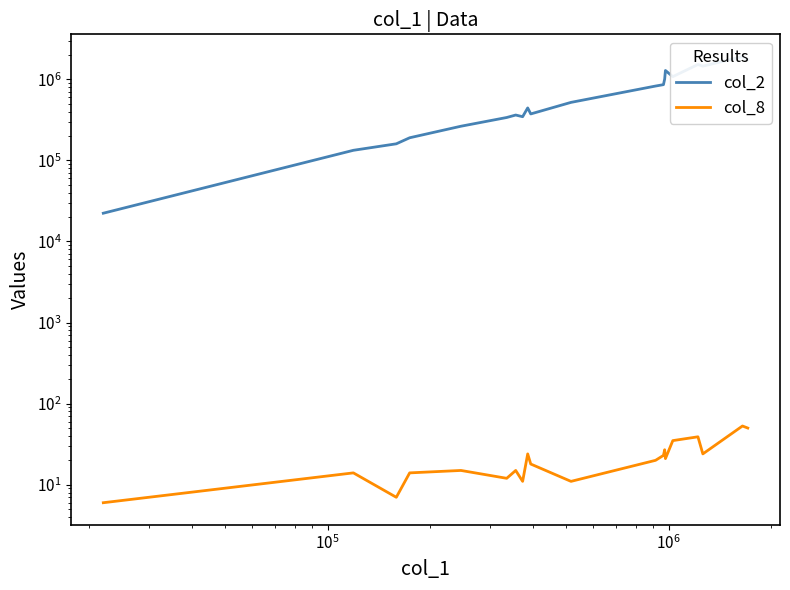

Which series has the largest total across all categories?

col_2